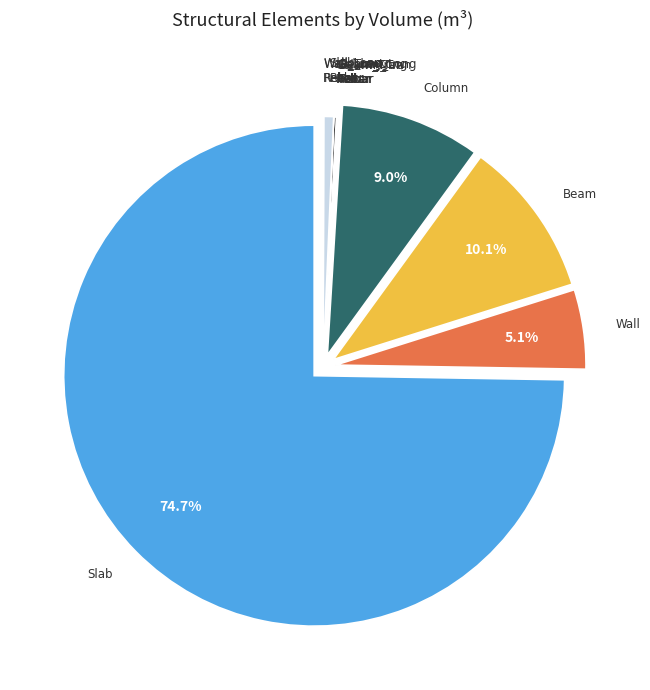

Rank the categories by value from lowest to highest.

Column_Tran_Rebar, Wall_Long_Rebar, Wall_Tran_Rebar, Beam_Tran_Rebar, Beam_Long_Rebar, Column_Long_Rebar, Slab_Long_Rebar, Wall, Column, Beam, Slab